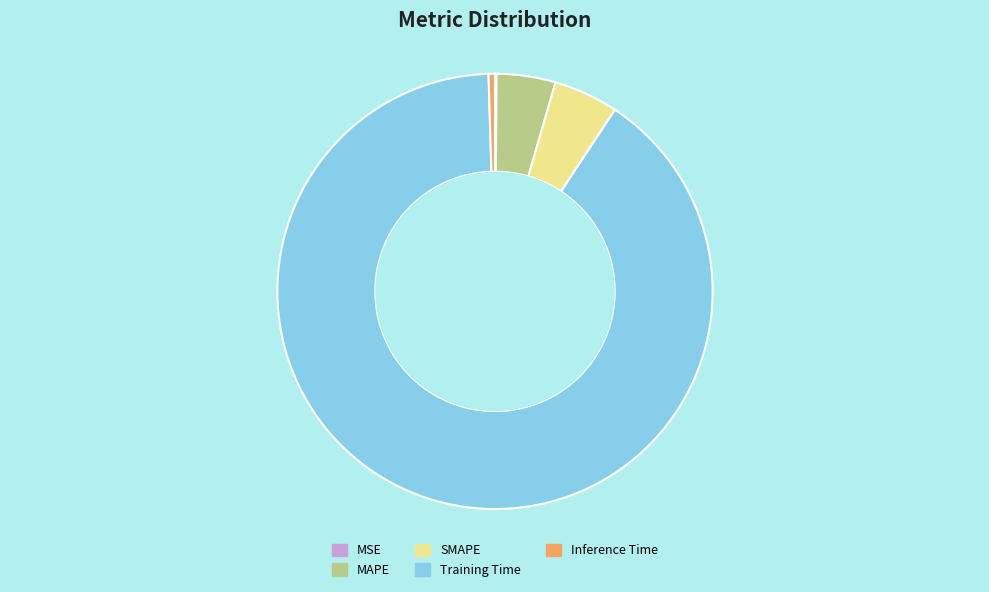

Which category has the biggest portion of the pie?

Training Time